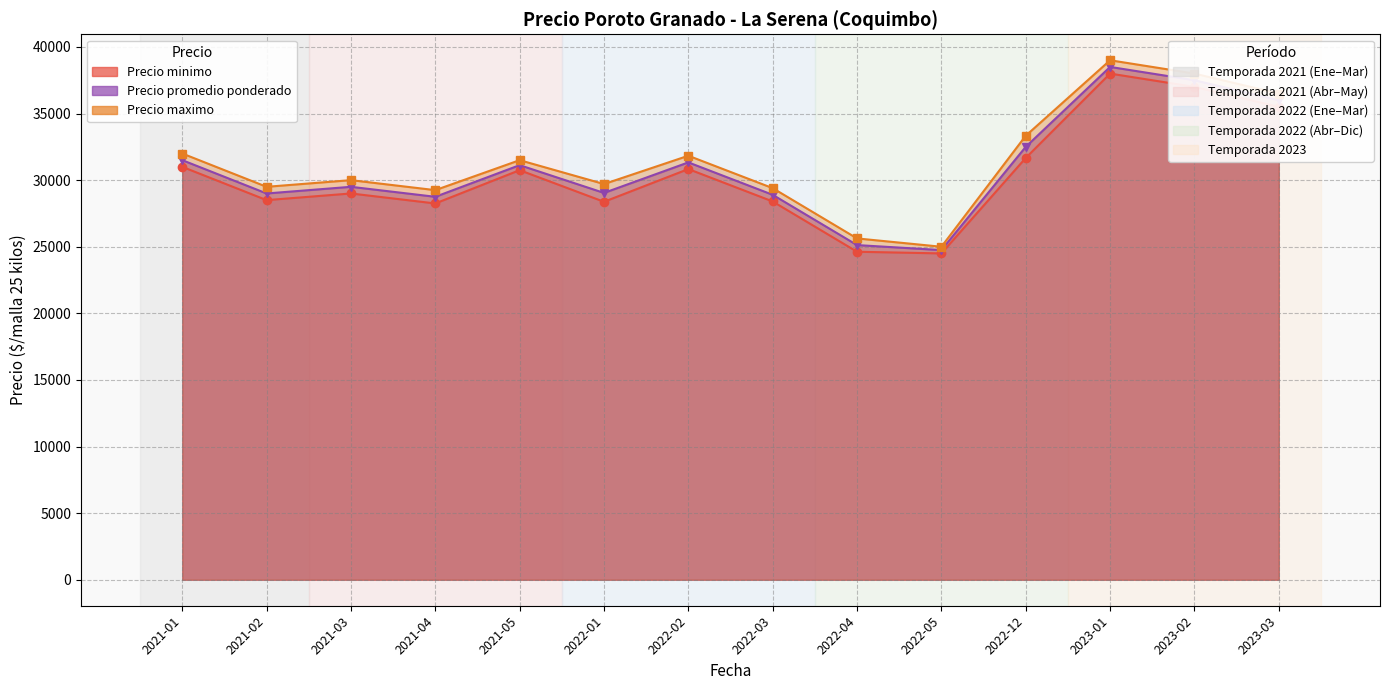

True or false: Precio promedio ponderado (línea) and Precio minimo (línea) intersect in this chart.

False